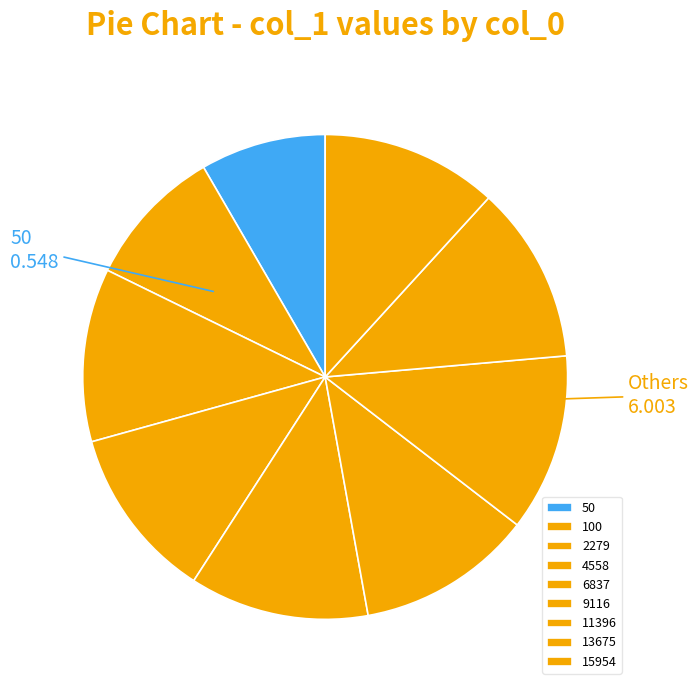

Do 11396 and 6837 together represent more than half of the pie?

No